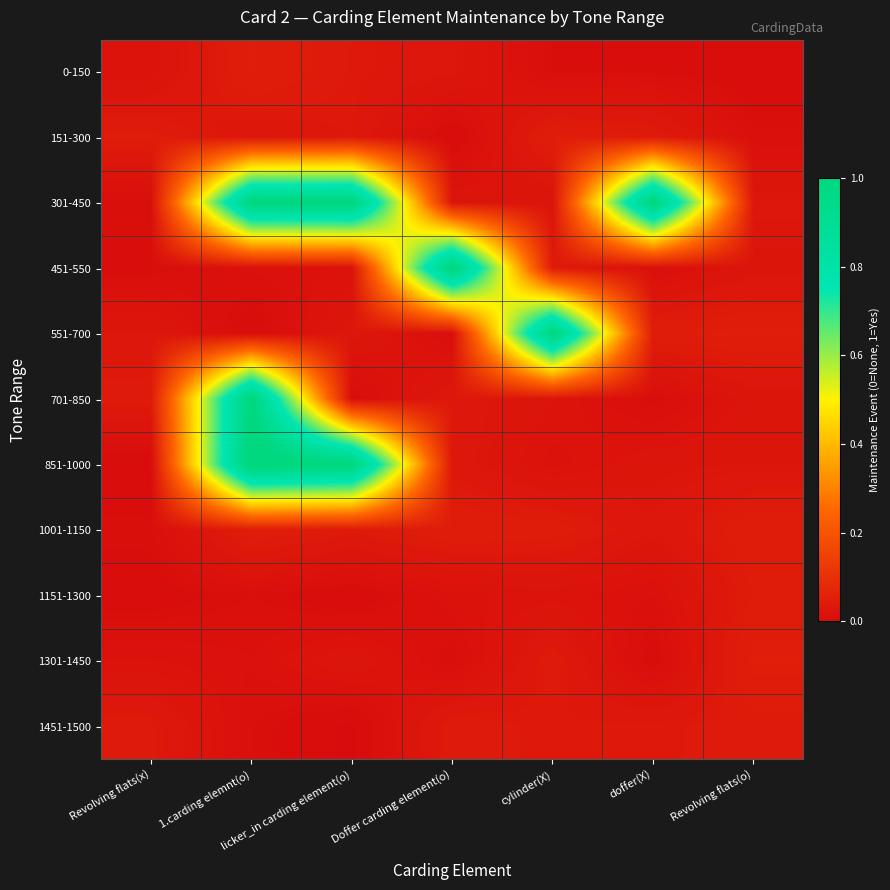

Reading left to right, extract all data points from this chart.

0-150: Revolving flats(x)=0.0	1.carding elemnt(o)=0.0	licker_in carding element(o)=0.0	Doffer carding element(o)=0.0	cylinder(X)=0.0	doffer(X)=0.0	Revolving flats(o)=0.0
151-300: Revolving flats(x)=0.0	1.carding elemnt(o)=0.0	licker_in carding element(o)=0.0	Doffer carding element(o)=0.0	cylinder(X)=0.0	doffer(X)=0.0	Revolving flats(o)=0.0
301-450: Revolving flats(x)=0.0	1.carding elemnt(o)=1.0	licker_in carding element(o)=1.0	Doffer carding element(o)=0.0	cylinder(X)=0.0	doffer(X)=1.0	Revolving flats(o)=0.0
451-550: Revolving flats(x)=0.0	1.carding elemnt(o)=0.0	licker_in carding element(o)=0.0	Doffer carding element(o)=1.0	cylinder(X)=0.0	doffer(X)=0.0	Revolving flats(o)=0.0
551-700: Revolving flats(x)=0.0	1.carding elemnt(o)=0.0	licker_in carding element(o)=0.0	Doffer carding element(o)=0.0	cylinder(X)=1.0	doffer(X)=0.0	Revolving flats(o)=0.0
701-850: Revolving flats(x)=0.0	1.carding elemnt(o)=1.0	licker_in carding element(o)=0.0	Doffer carding element(o)=0.0	cylinder(X)=0.0	doffer(X)=0.0	Revolving flats(o)=0.0
851-1000: Revolving flats(x)=0.0	1.carding elemnt(o)=1.0	licker_in carding element(o)=1.0	Doffer carding element(o)=0.0	cylinder(X)=0.0	doffer(X)=0.0	Revolving flats(o)=0.0
1001-1150: Revolving flats(x)=0.0	1.carding elemnt(o)=0.0	licker_in carding element(o)=0.0	Doffer carding element(o)=0.0	cylinder(X)=0.0	doffer(X)=0.0	Revolving flats(o)=0.0
1151-1300: Revolving flats(x)=0.0	1.carding elemnt(o)=0.0	licker_in carding element(o)=0.0	Doffer carding element(o)=0.0	cylinder(X)=0.0	doffer(X)=0.0	Revolving flats(o)=0.0
1301-1450: Revolving flats(x)=0.0	1.carding elemnt(o)=0.0	licker_in carding element(o)=0.0	Doffer carding element(o)=0.0	cylinder(X)=0.0	doffer(X)=0.0	Revolving flats(o)=0.0
1451-1500: Revolving flats(x)=0.0	1.carding elemnt(o)=0.0	licker_in carding element(o)=0.0	Doffer carding element(o)=0.0	cylinder(X)=0.0	doffer(X)=0.0	Revolving flats(o)=0.0